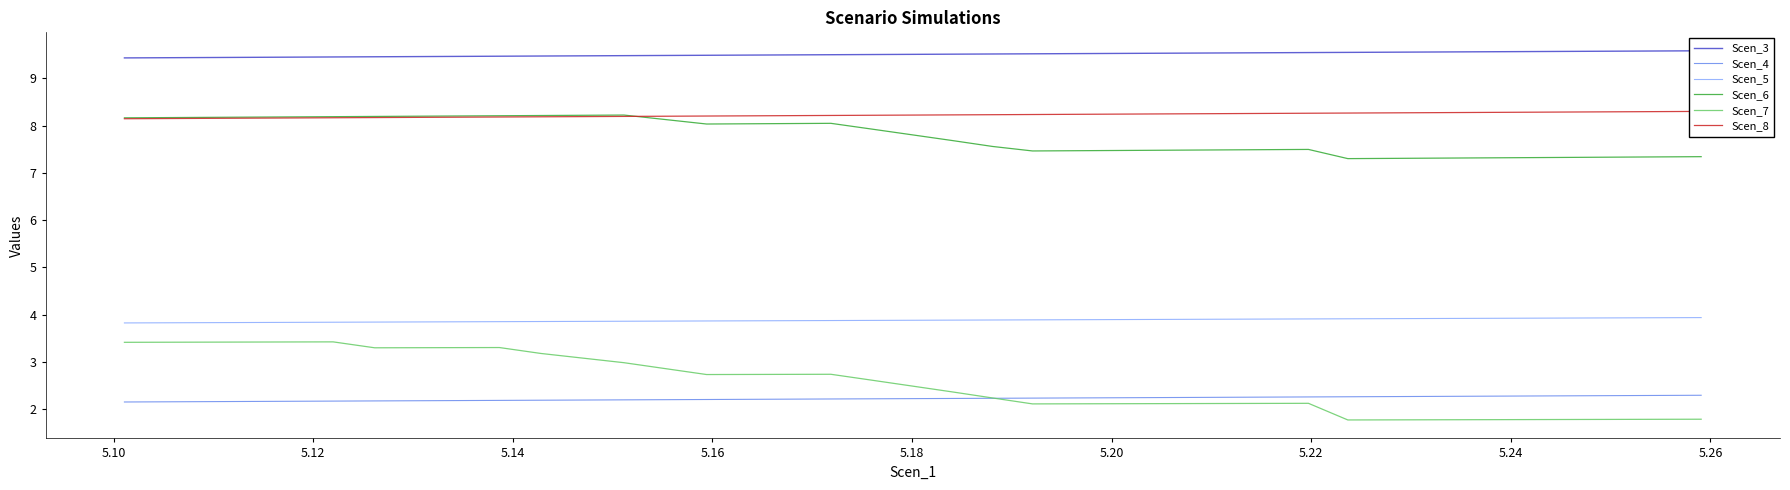

True or false: Scen_5 and Scen_7 cross at least once.

False